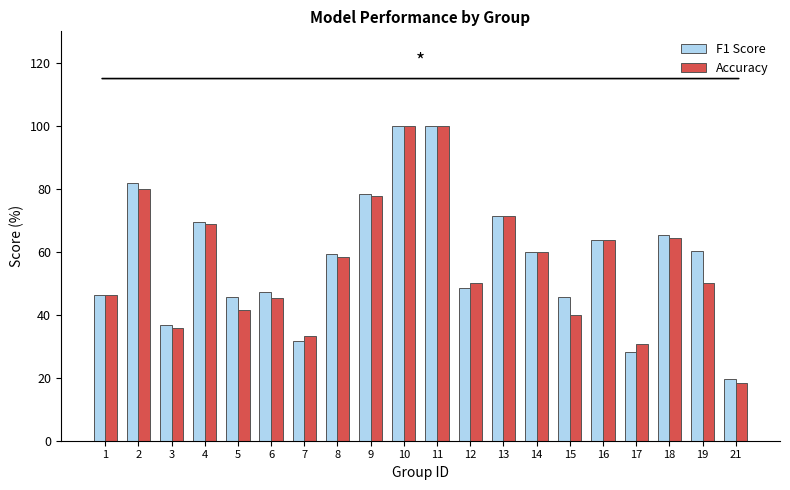

What is the total value across all series at 14?

120.0